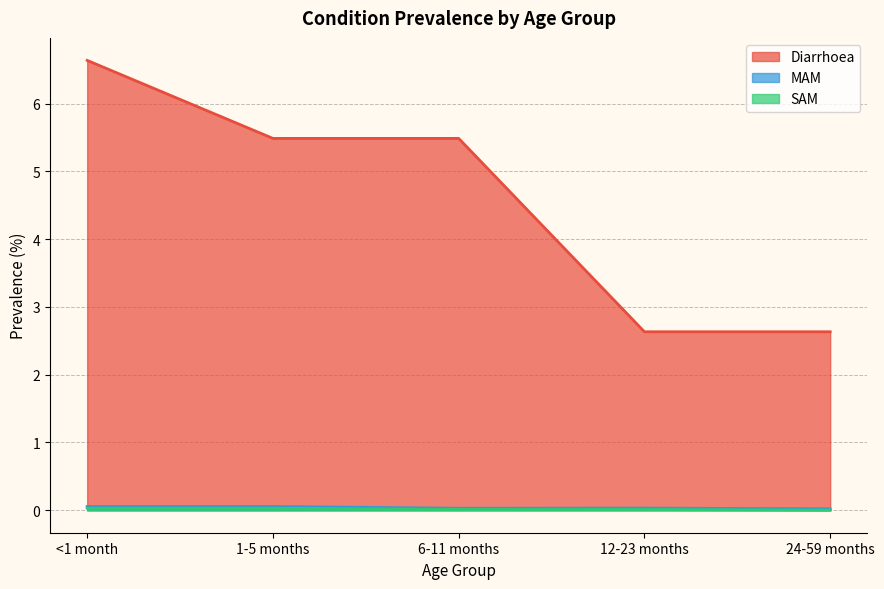

What is the total value across all series at 24-59 months?

2.7